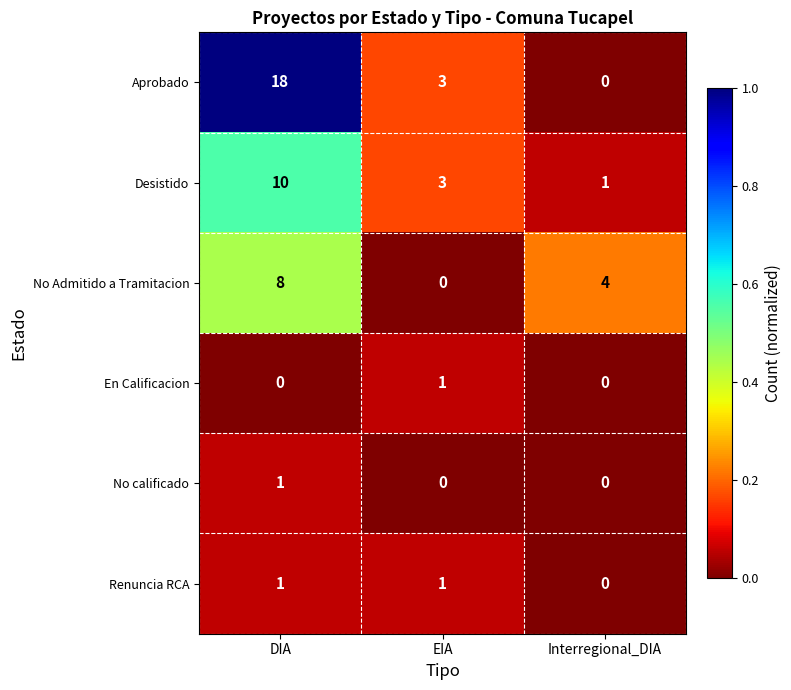

Which series has the largest range (max minus min)?

Aprobado